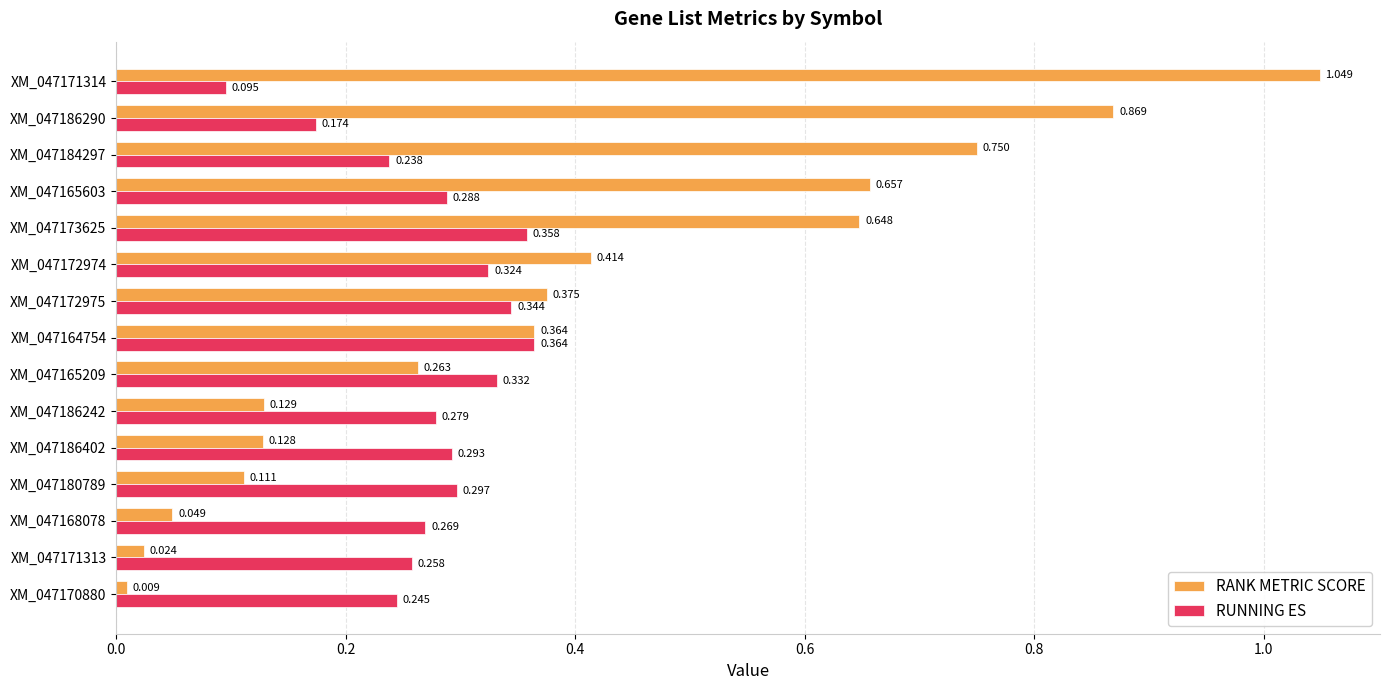

Which series has the largest range (max minus min)?

RANK METRIC SCORE